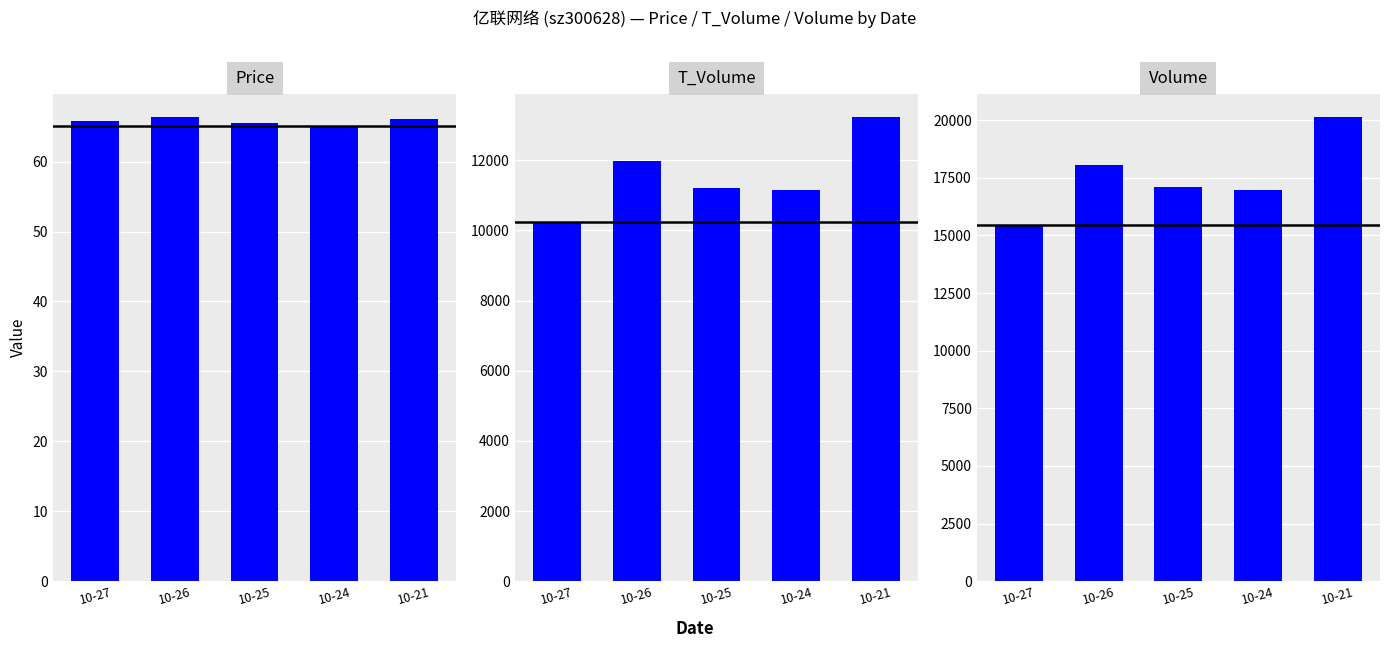

What is the approximate value of price at 10-24?

65.1